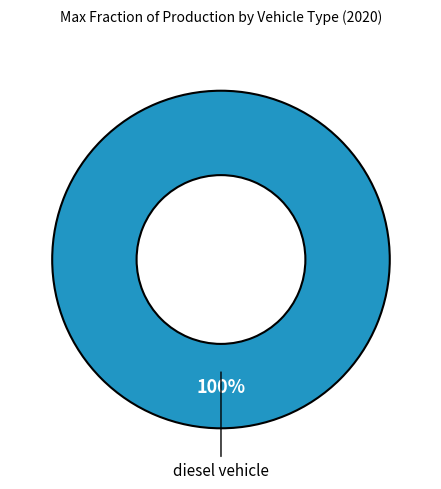

Rank the categories by value from highest to lowest.

diesel vehicle